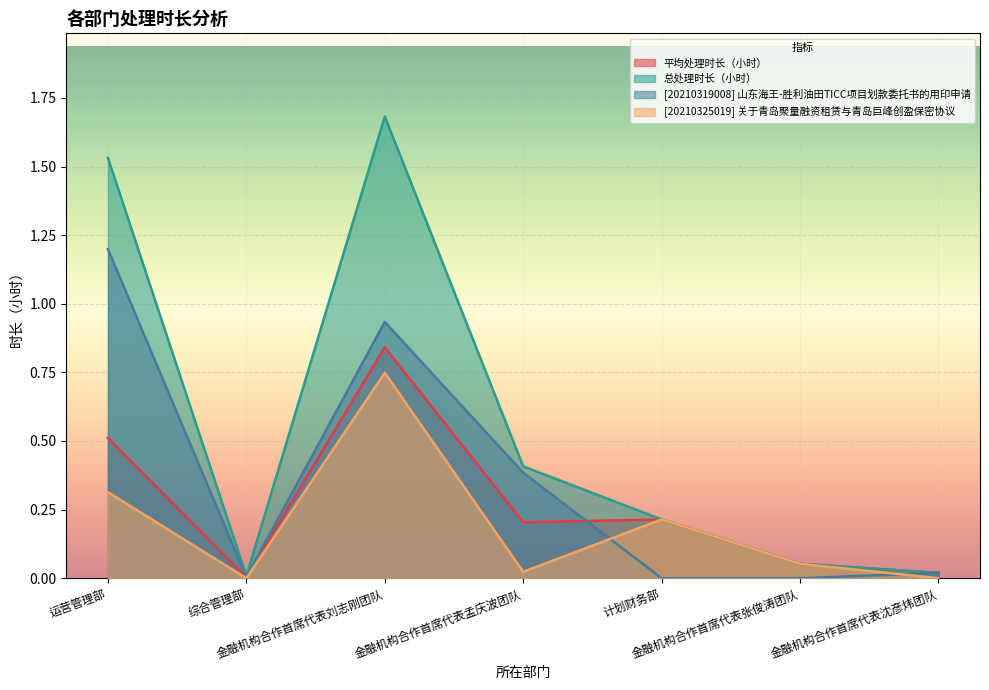

What is the difference between the maximum and minimum values in the [20210319008] 山东海王-胜利油田TICC项目划款委托书的用印申请 series?

1.2